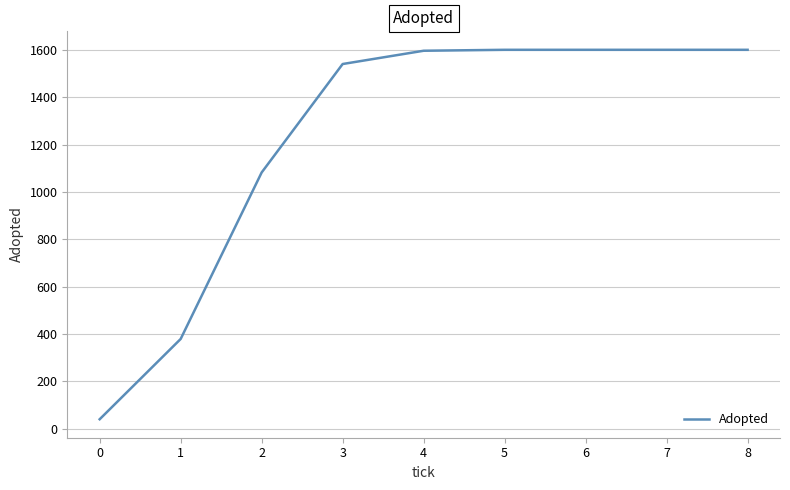

Is it true that the value at 1 is 379?

True